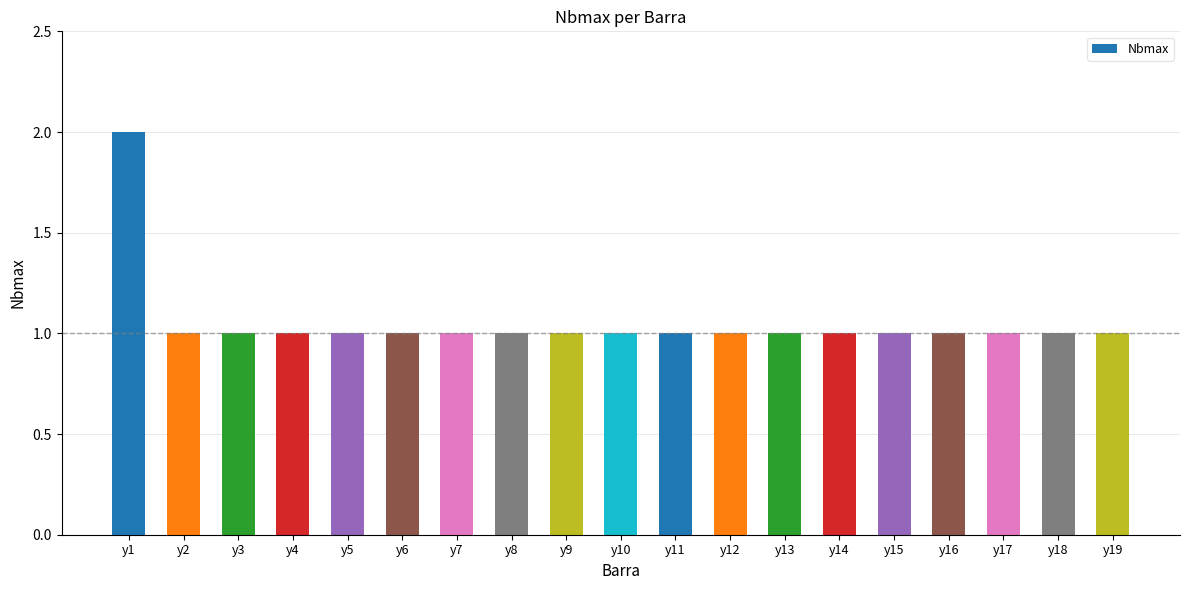

Which has a higher value, y8 or y1?

y1